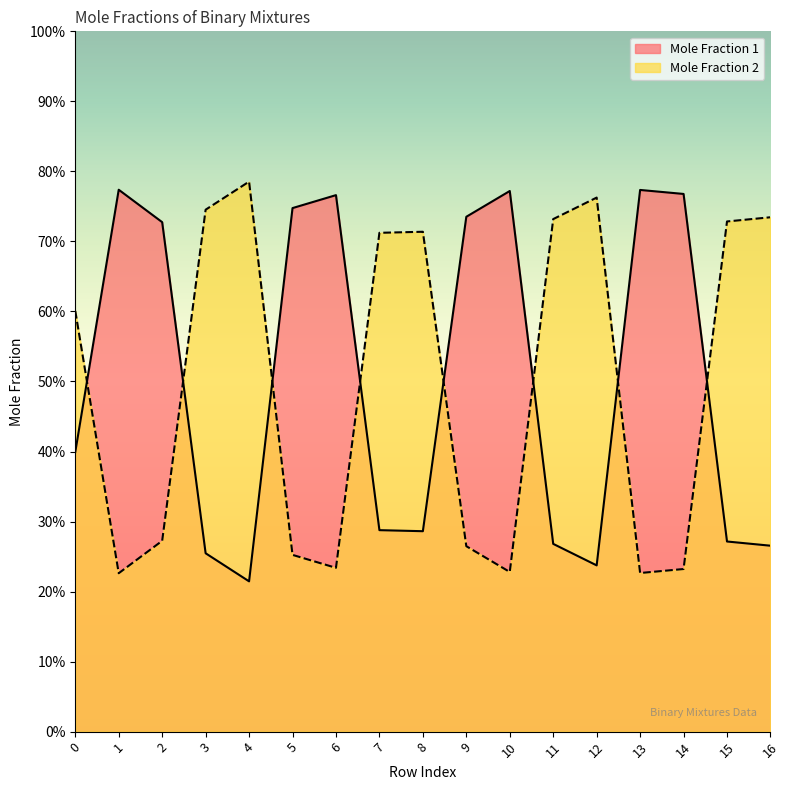

How many data points does each series have?

17